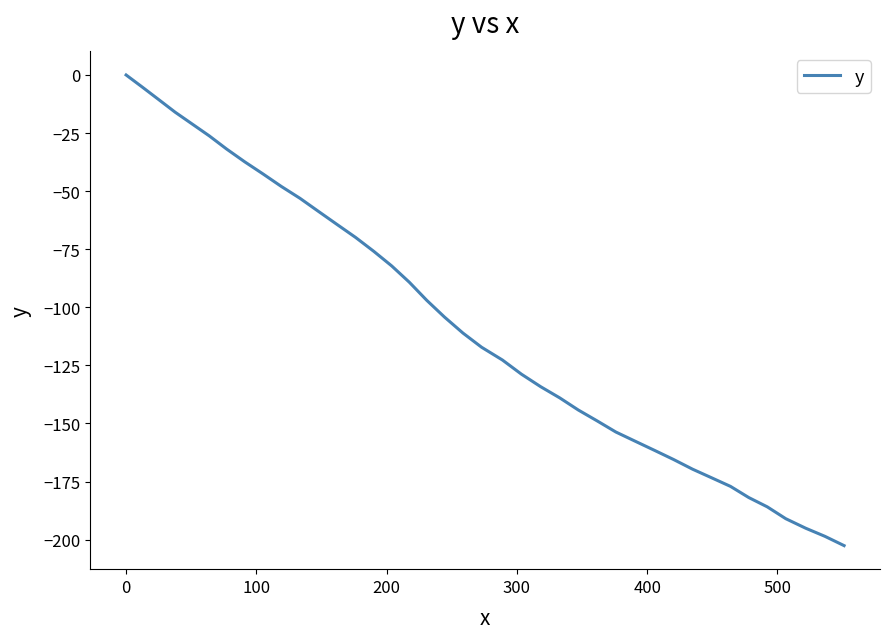

Does the chart have visible grid lines?

No